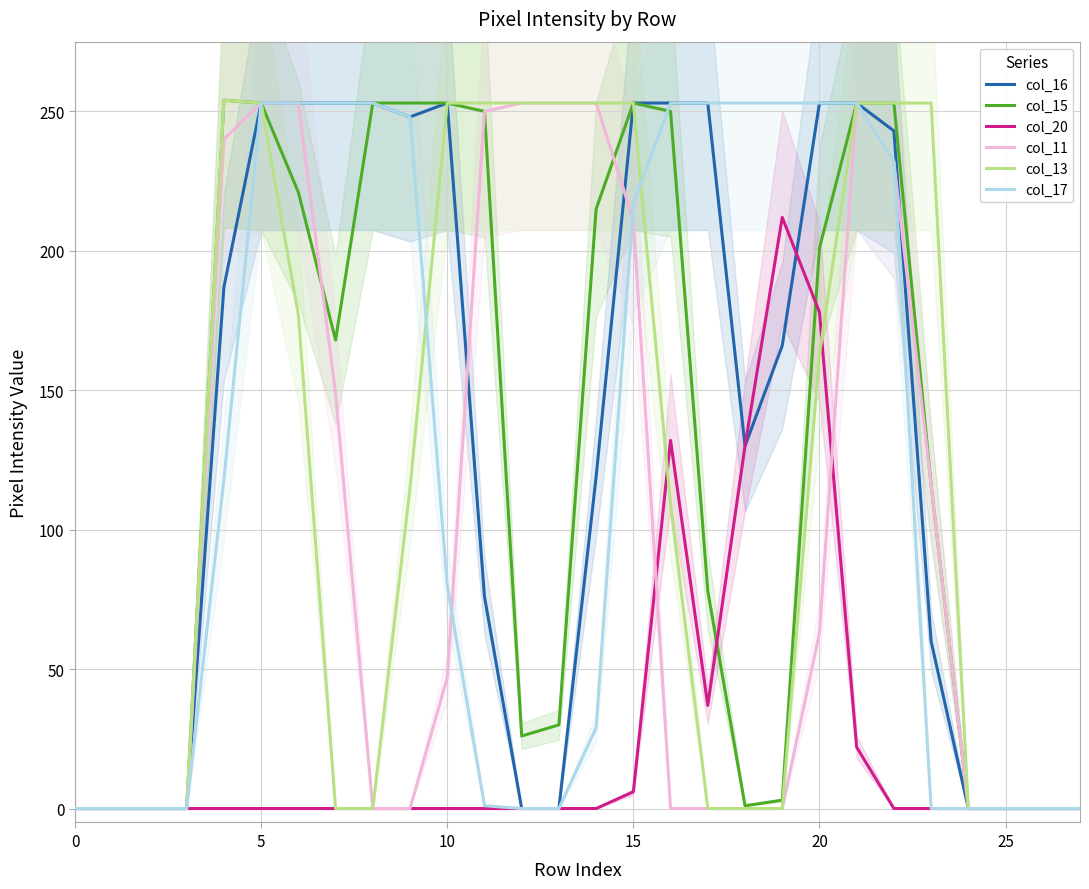

How many lines are shown in the chart?

6